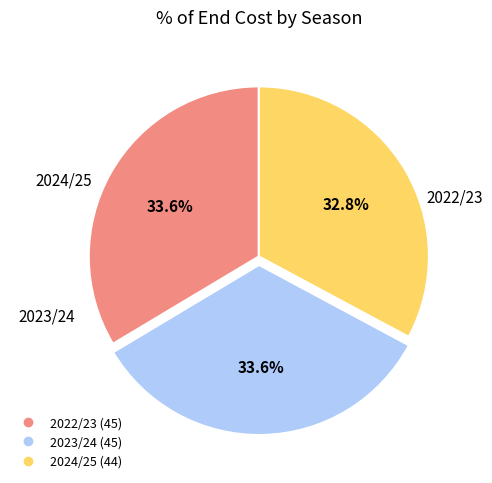

The 2023/24 slice represents 19% of the pie. True or false?

False